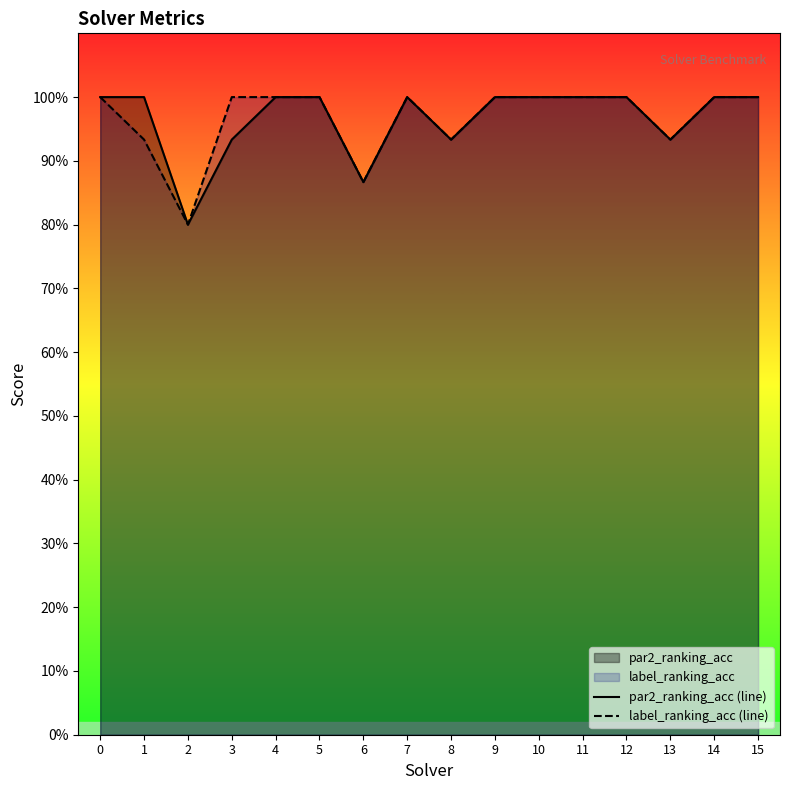

How many lines are shown in the chart?

2